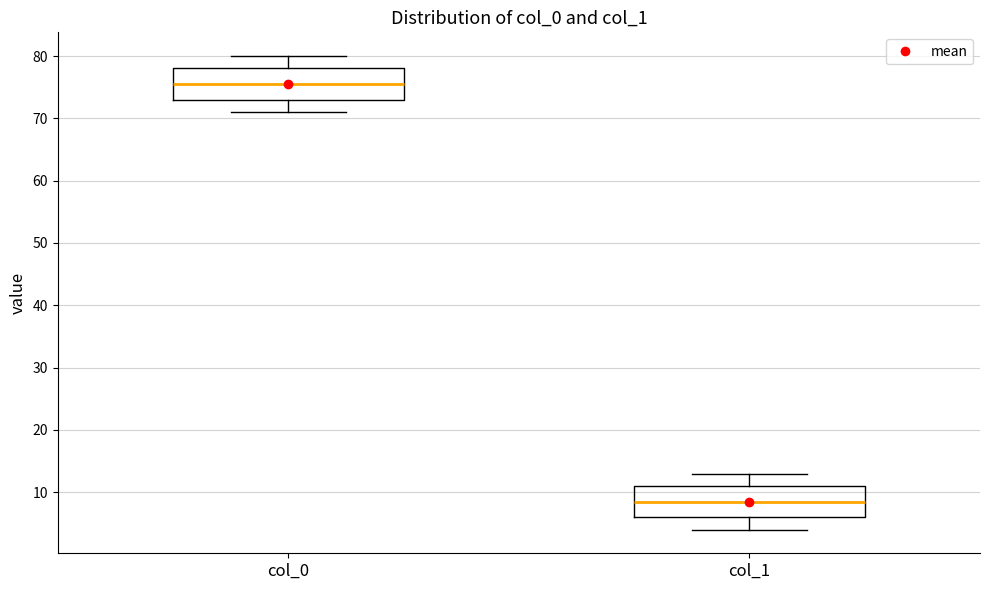

Where is the lower edge of the box for col_0 on the y-axis? The values are not printed on the chart, so give them approximately, as read against the axis.

73